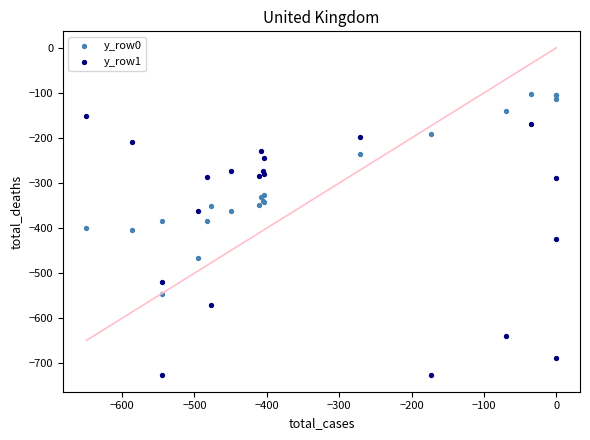

What are all the series names shown in the legend?

y_row0, y_row1